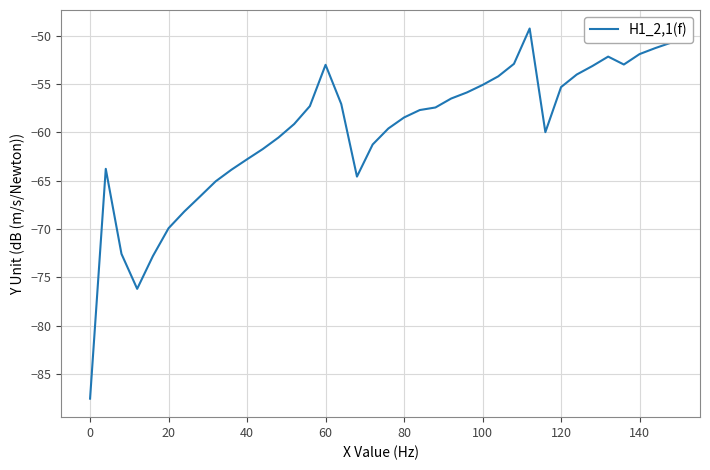

What is the smallest value displayed?

-87.5